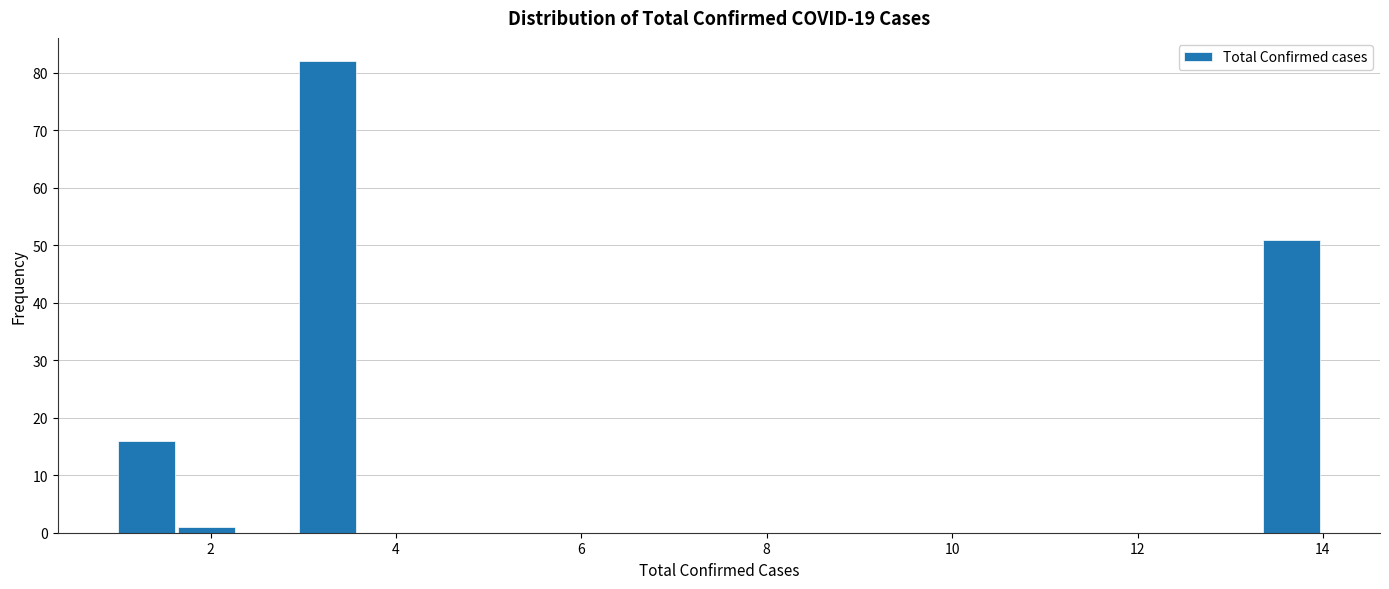

Read against the x-axis, roughly where is the centre of the tallest bar?

3.2